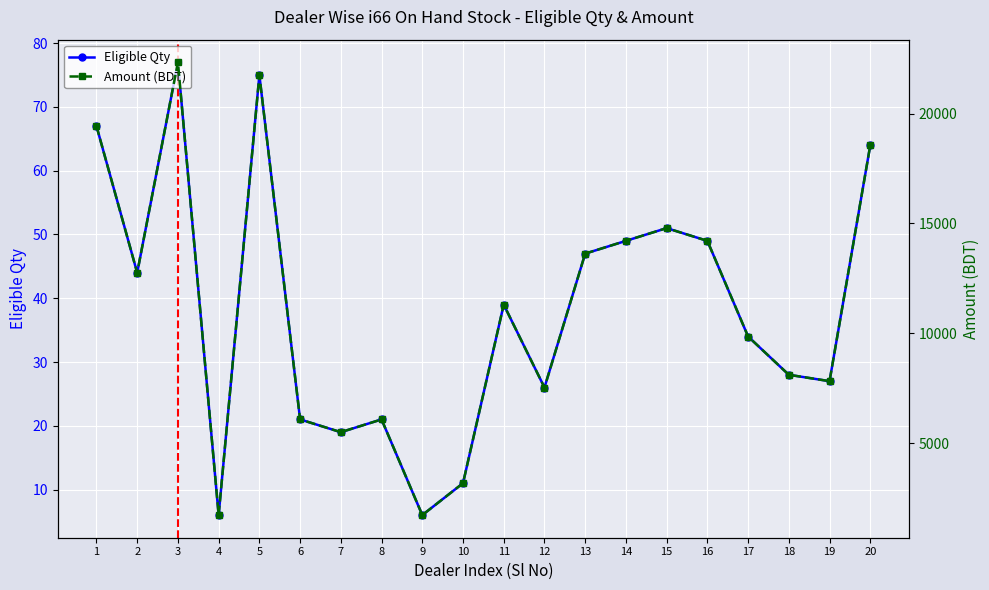

True or false: Eligible Qty and Amount (BDT) intersect in this chart.

False